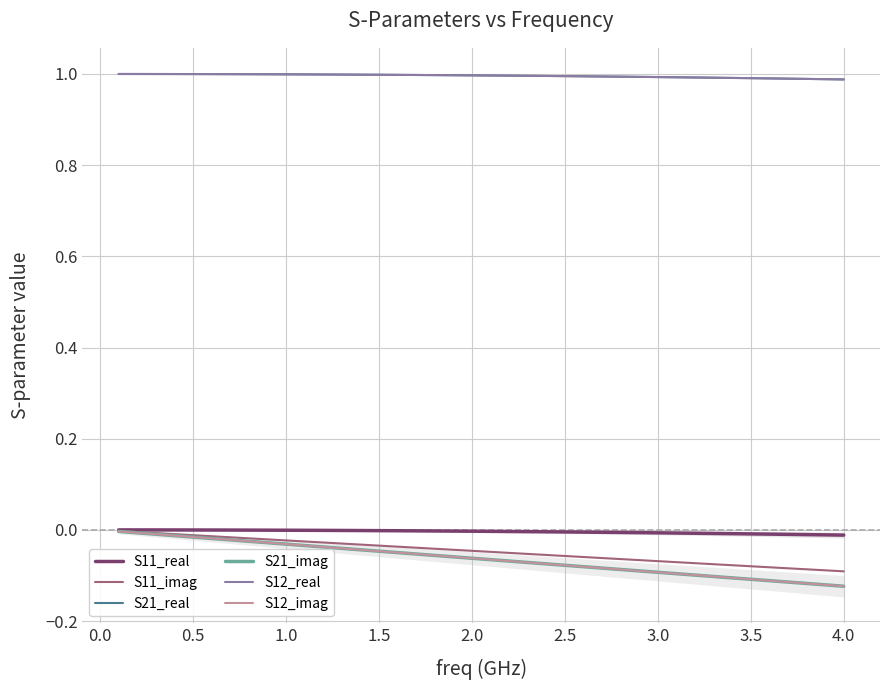

Which category has the lowest value in the S12_real series?

4.0